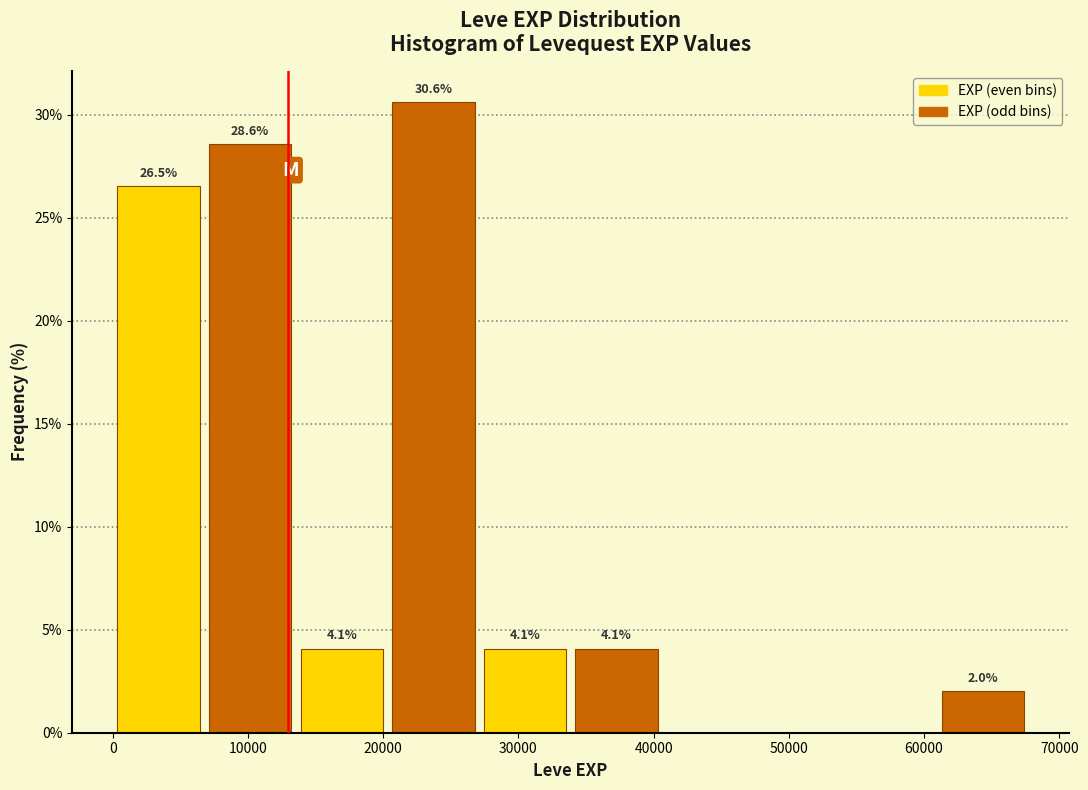

Which range on the x-axis has the tallest bar?

20000 to 27000